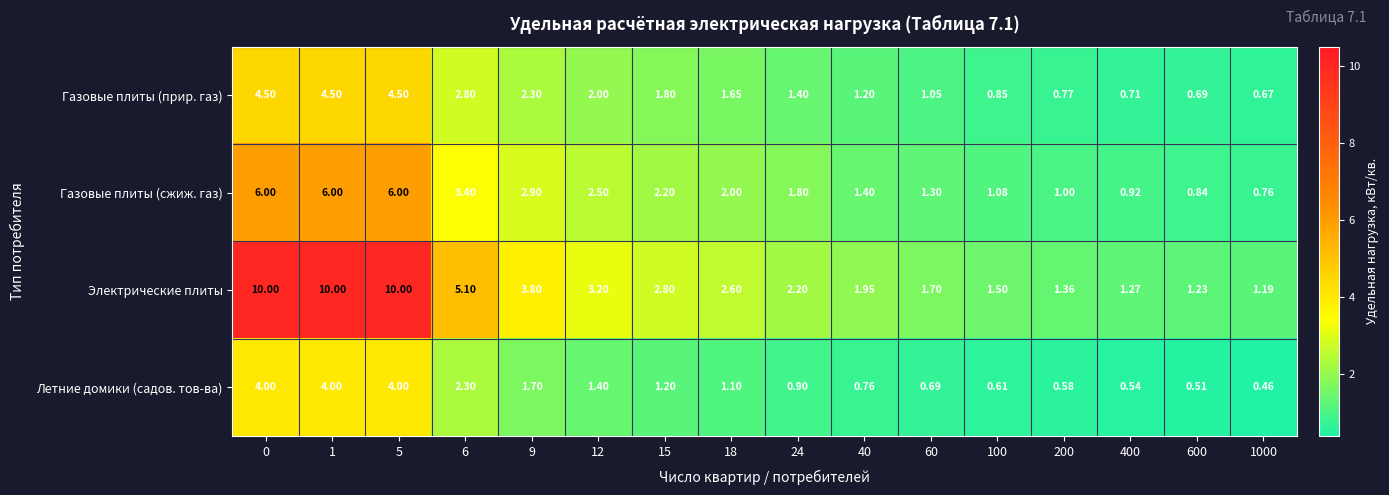

How many categories are shown in the chart?

16